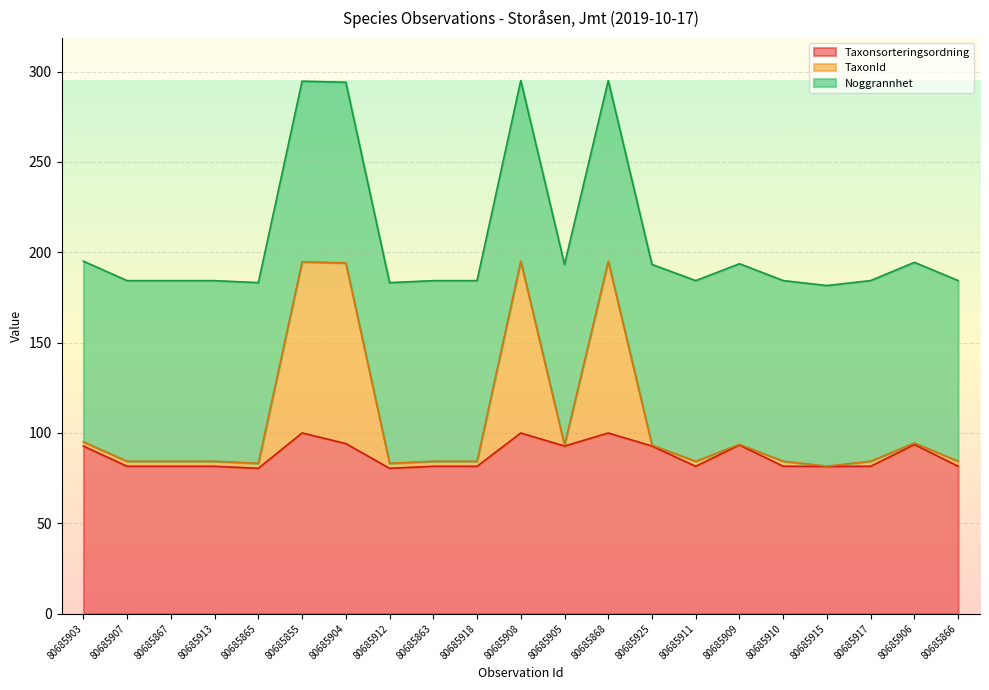

At which label does Taxonsorteringsordning first exceed 81?

80685903